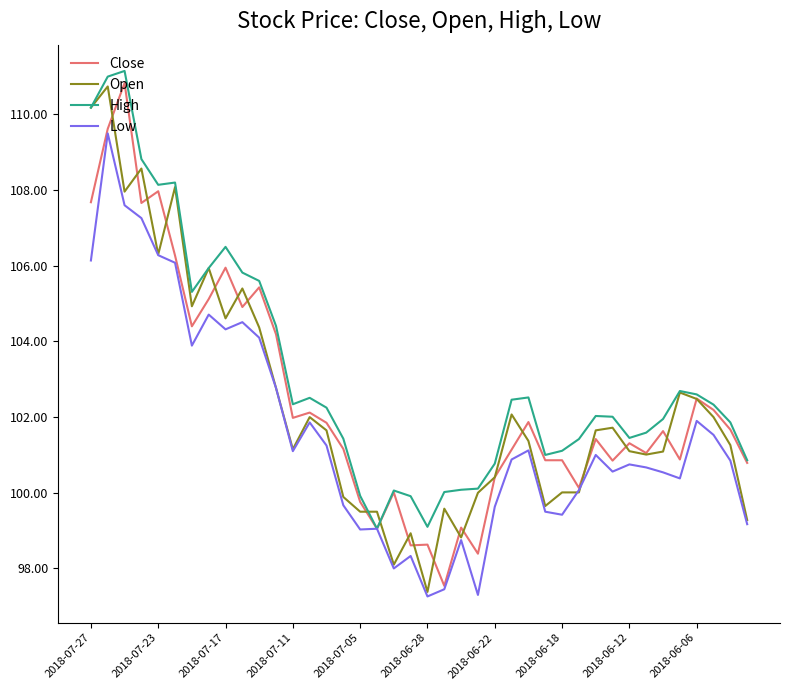

What is the maximum value for High?

111.2